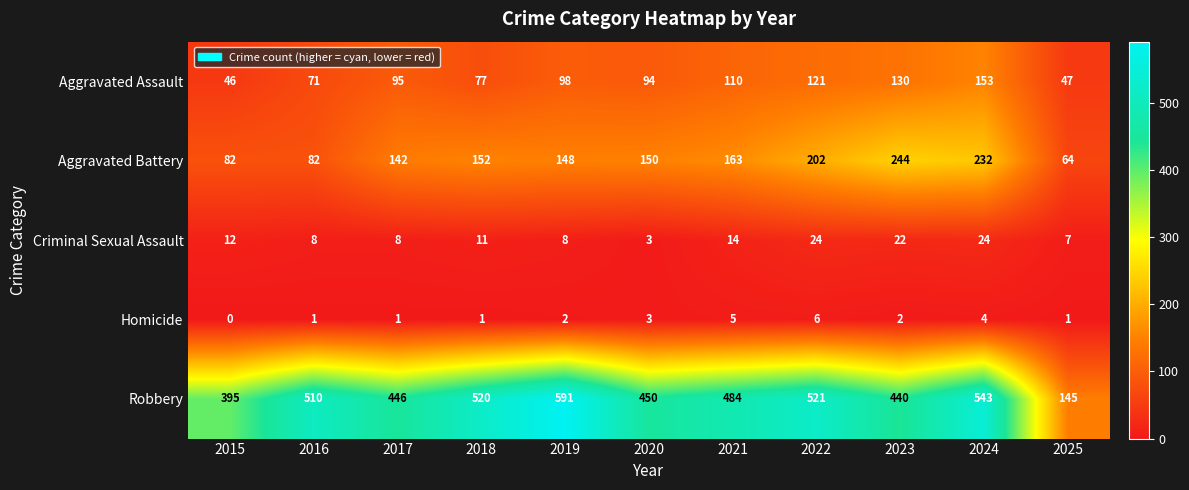

At which label does Aggravated Battery first exceed 150?

2018